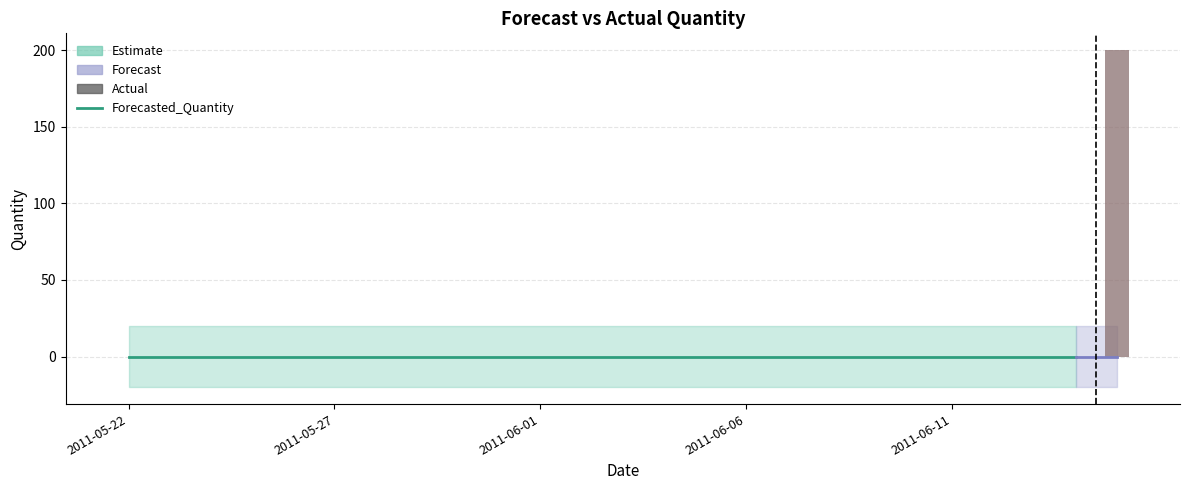

True or false: Actual has a value of 65.7 at 2011-06-07.

False